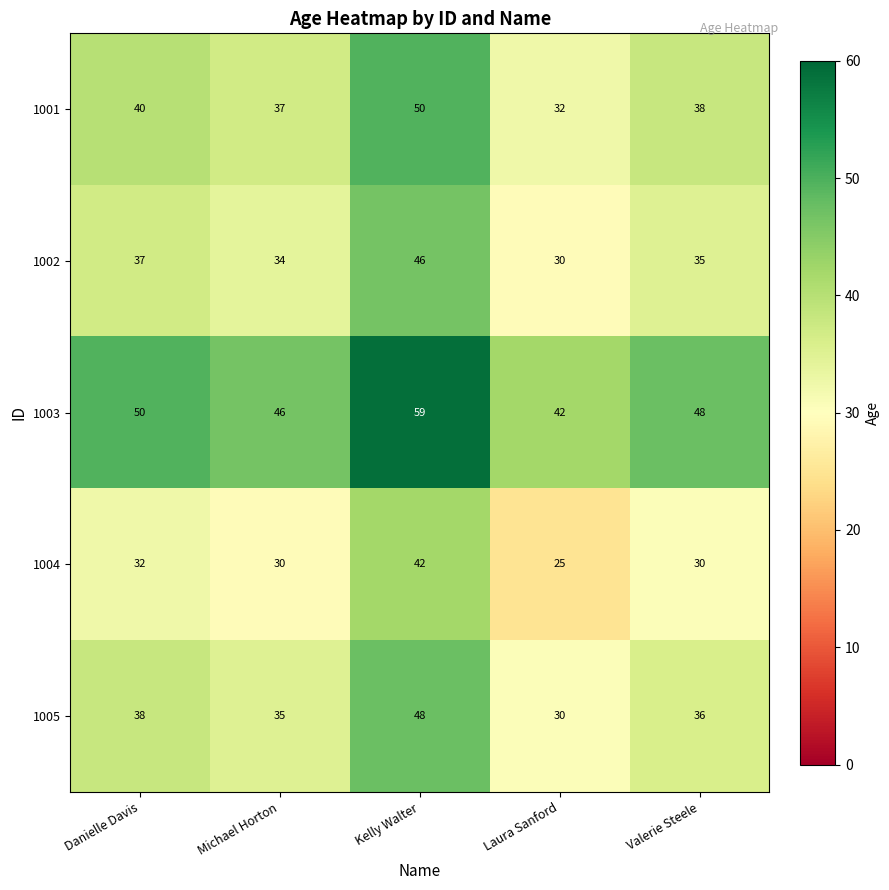

What is the difference between the 1001 values at Michael Horton and Kelly Walter?

13